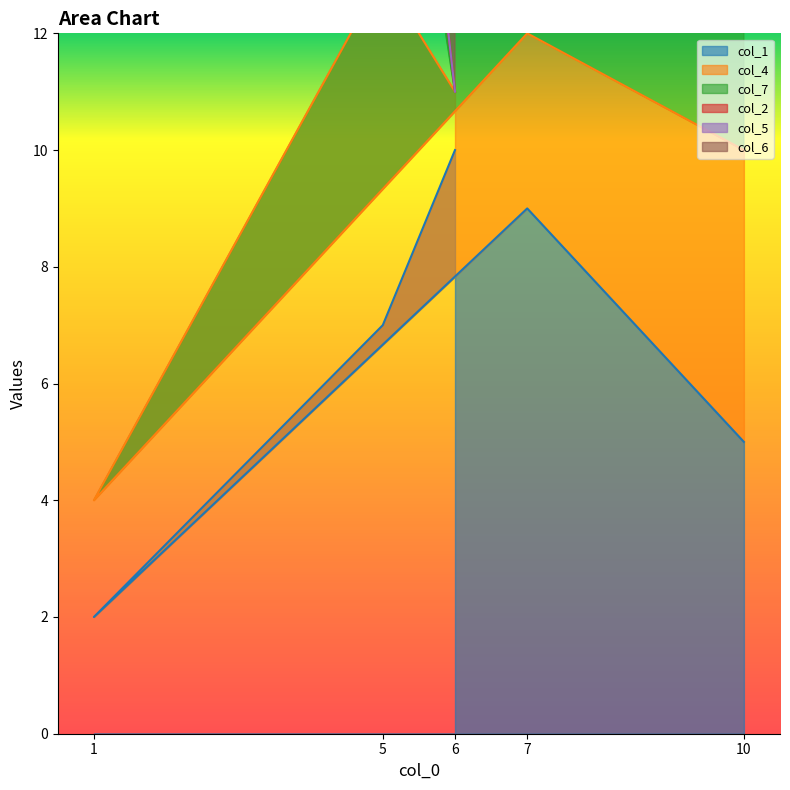

True or false: col_1 has a value of 3 at 6.

False